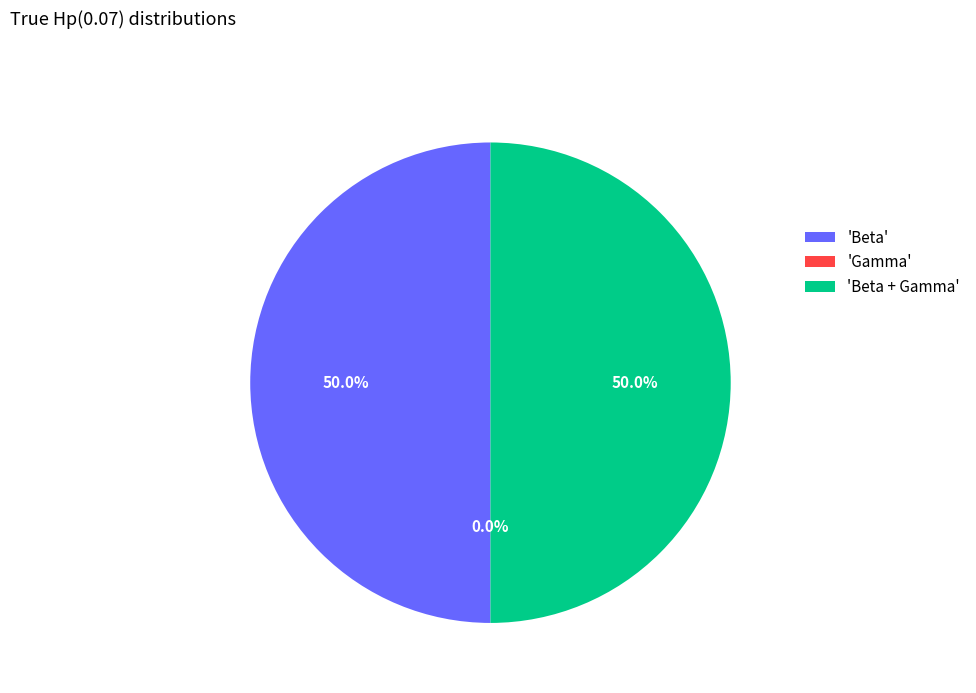

What percentage do 'Beta + Gamma' and 'Beta' together represent?

100.0%